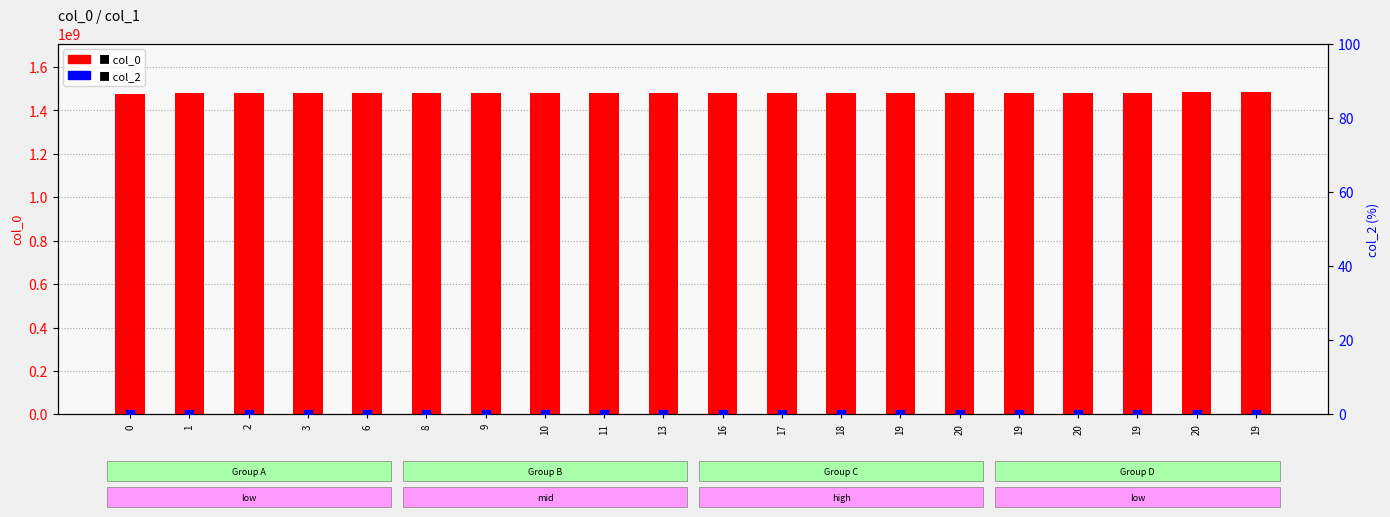

Is the value of col_0 at 3 greater than the value of col_2 at 19?

Yes